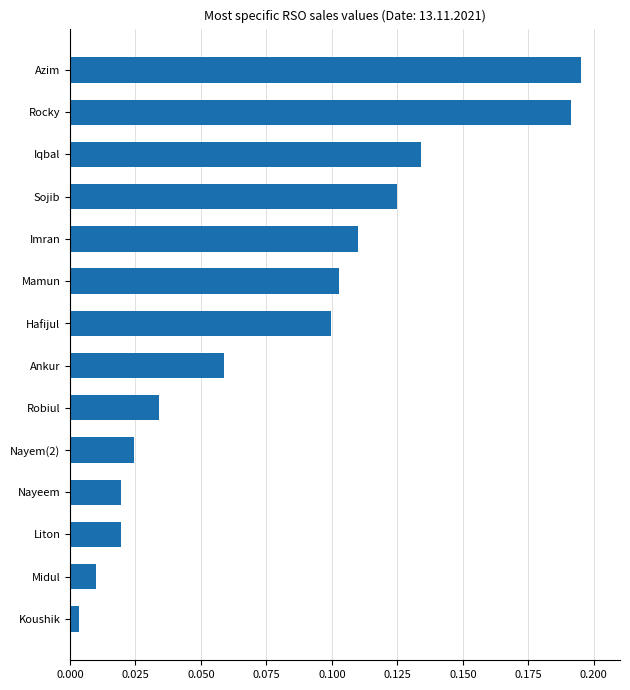

True or false: the data shows 0.0 at Hafijul.

False